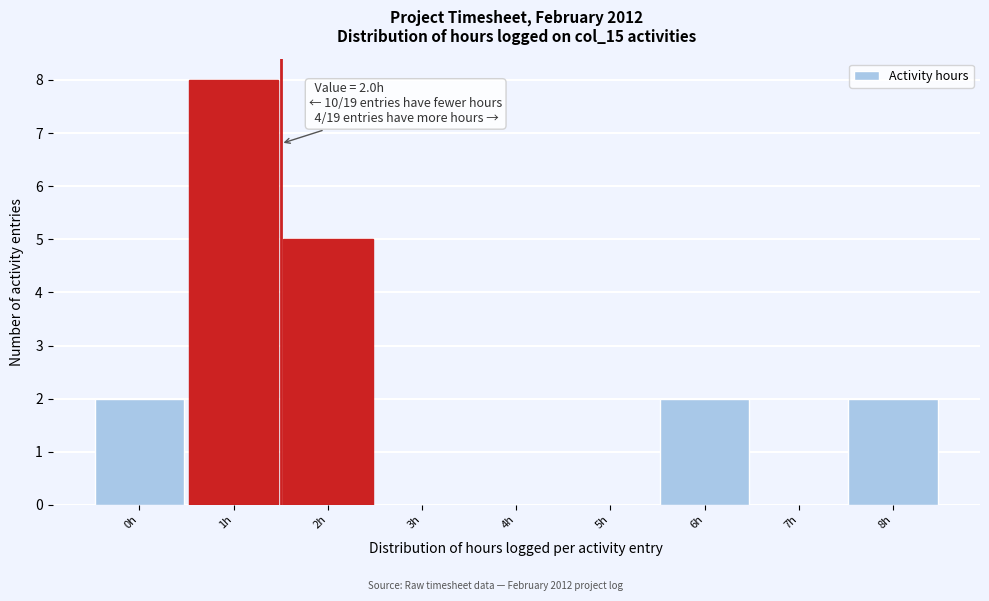

Where is the data nearest to the value 4?

2h